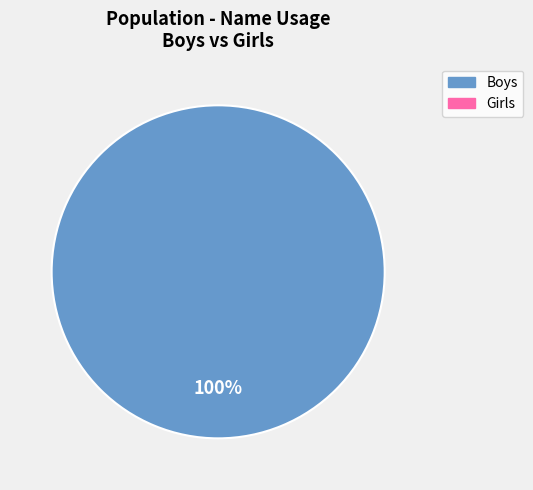

Is there a majority slice in this chart?

Yes